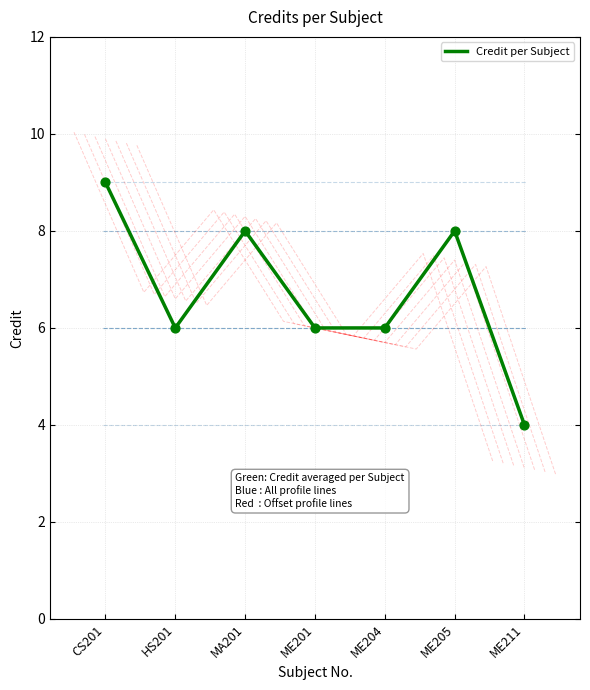

Between HS201 and ME204, which is larger?

HS201